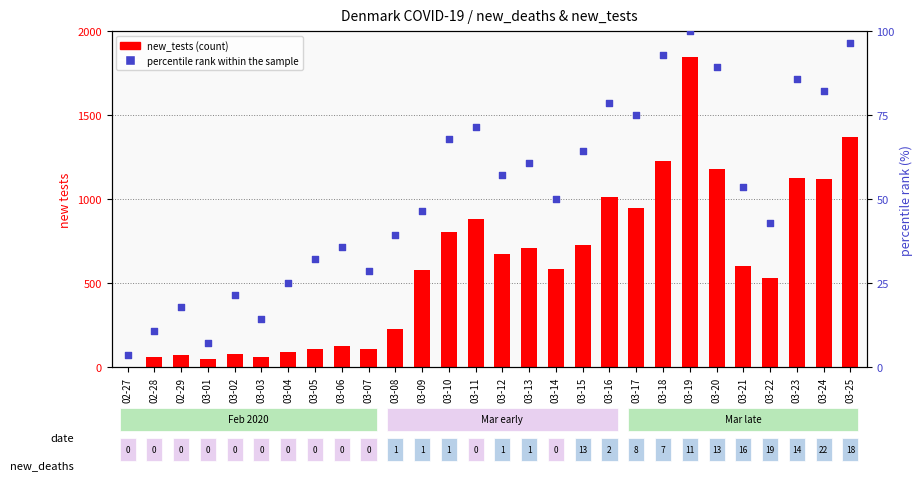

Which series contains the lowest Y value?

new_tests